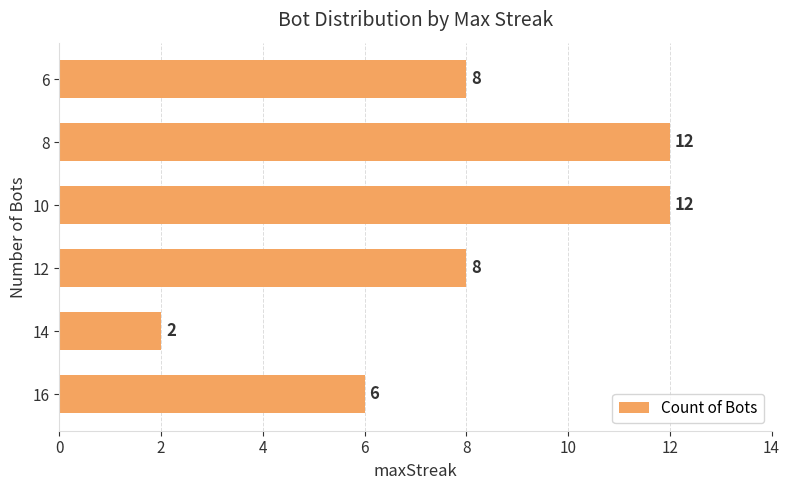

How many values are between 6 and 12?

5